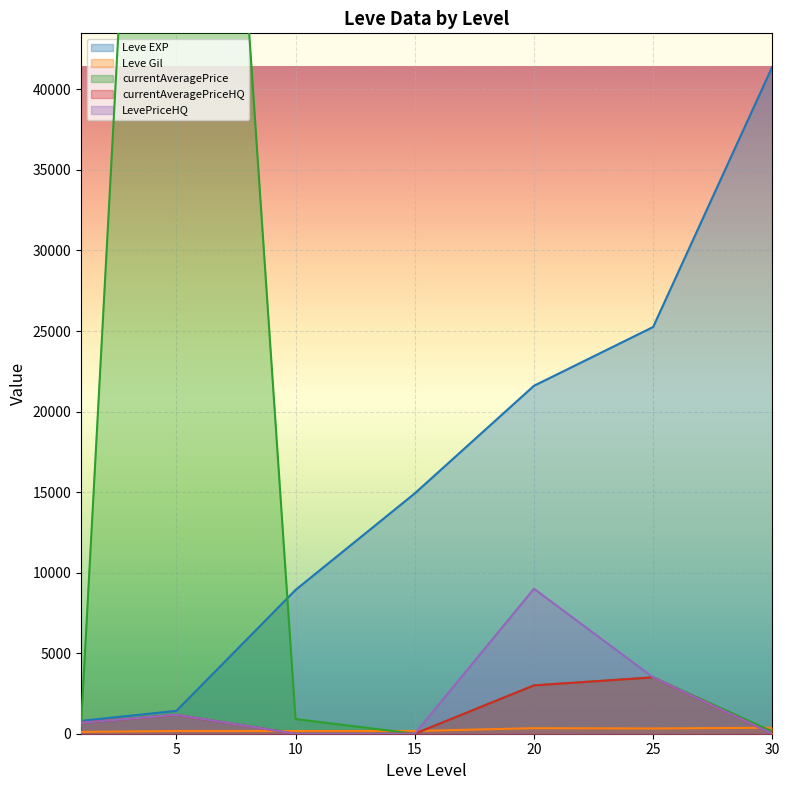

Is it true that LevePriceHQ equals 2781.0 at 10?

False